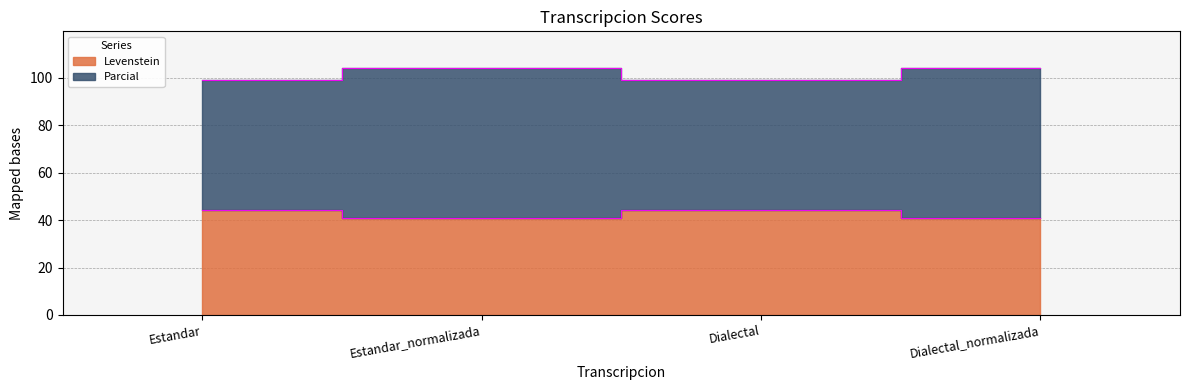

Where is Levenstein nearest to the value 101?

Estandar